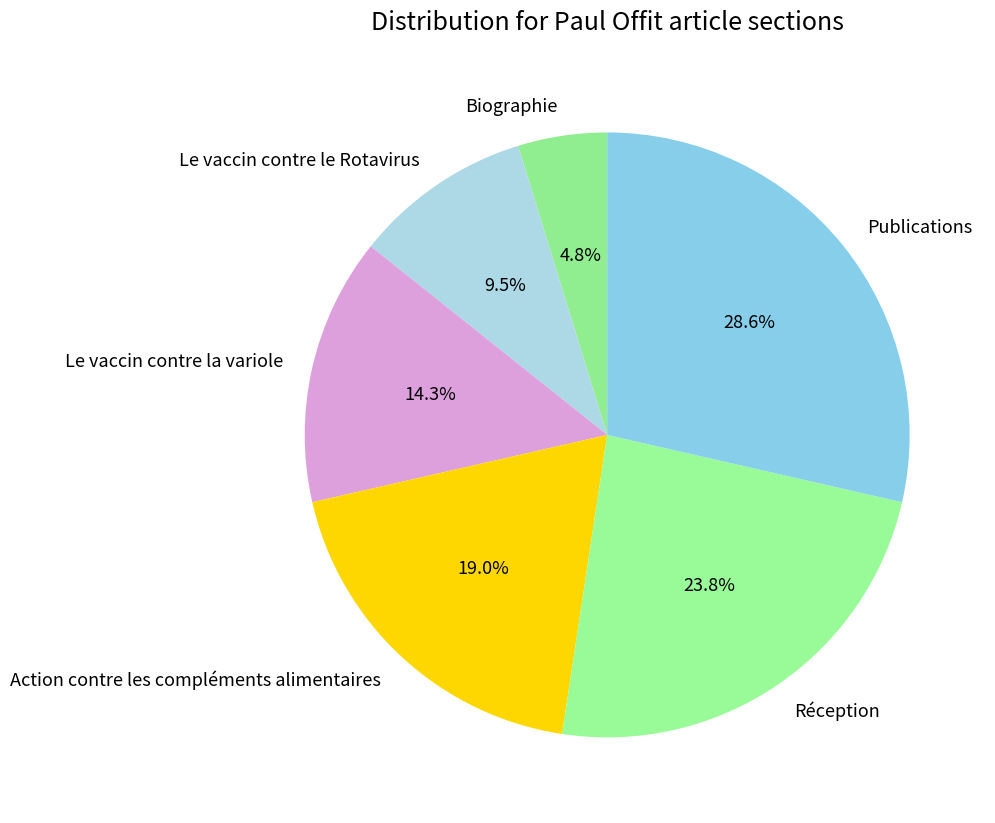

What is the smallest slice in the pie chart?

Biographie